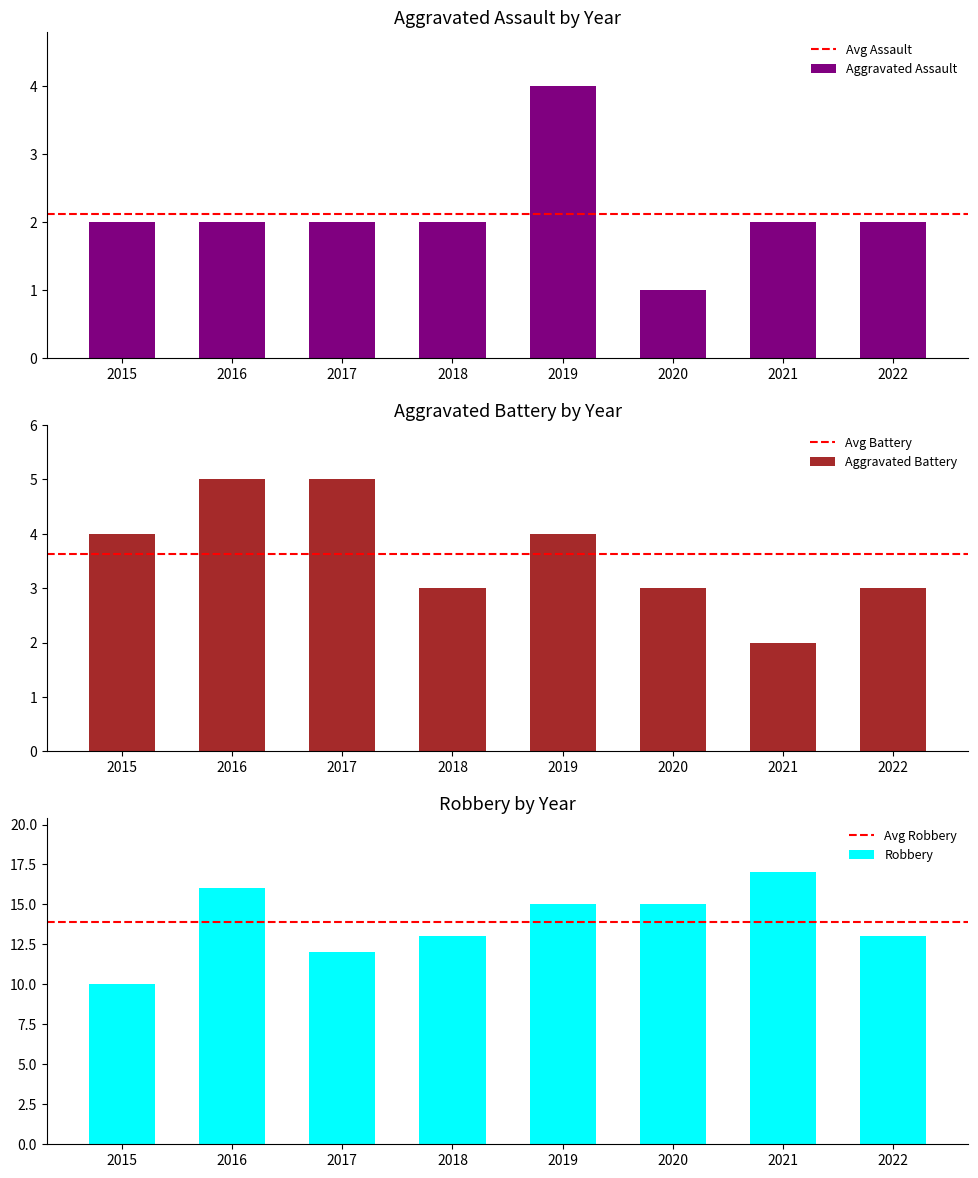

List the labels in order of Robbery value, smallest first.

2015, 2017, 2018, 2022, 2019, 2020, 2016, 2021